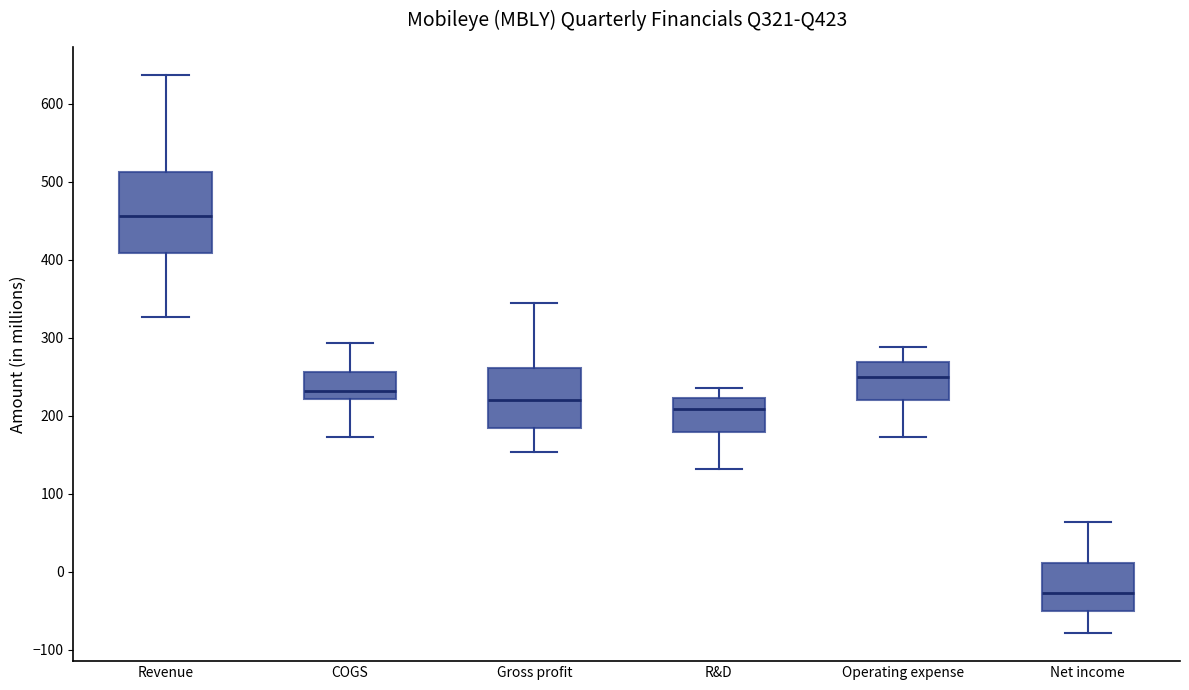

Reading left to right, transcribe this box plot: for each box, give where its median line is, the range the box spans, and where its two whiskers end, as read against the y-axis. The values are not printed on the chart, so give them approximately, as read against the axis.

Revenue: median 460, box 410 to 510, whiskers 330 to 640
COGS: median 230, box 220 to 260, whiskers 170 to 290
Gross profit: median 220, box 180 to 260, whiskers 150 to 340
R&D: median 210, box 180 to 220, whiskers 130 to 240
Operating expense: median 250, box 220 to 270, whiskers 170 to 290
Net income: median -30, box -50 to 10, whiskers -80 to 60